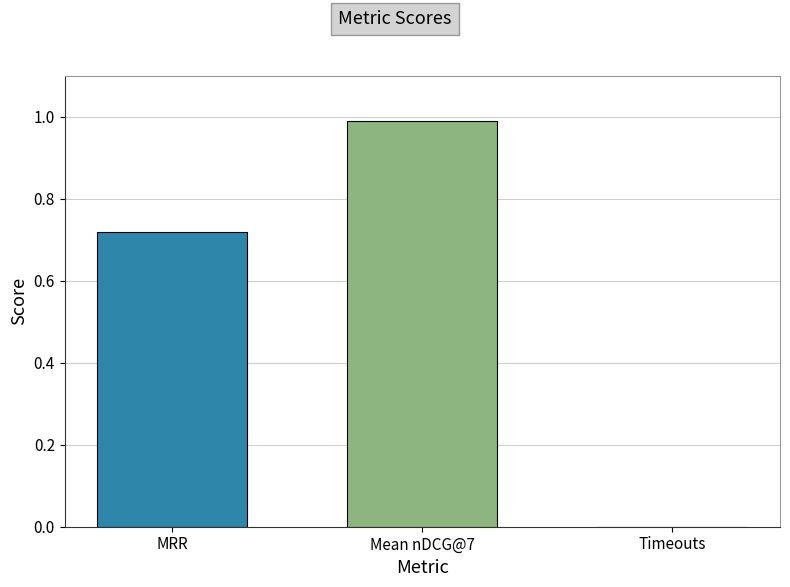

Which label corresponds to the largest value in the chart?

Mean nDCG@7